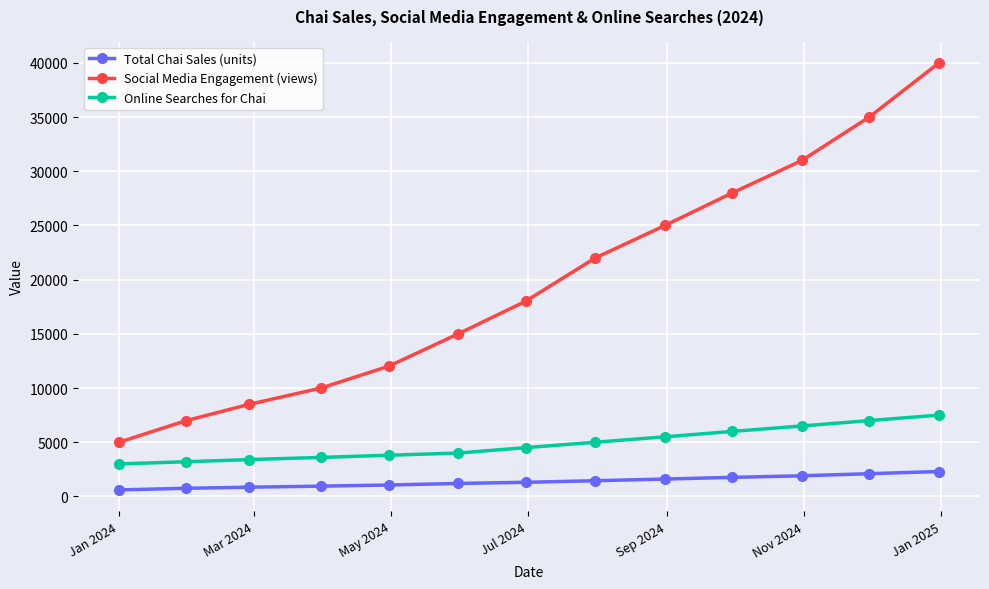

At how many categories does at least one series exceed 32190?

2